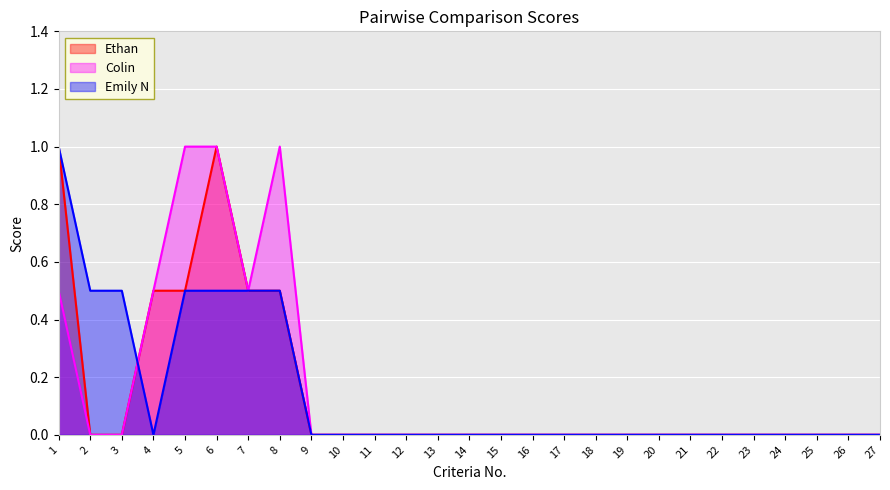

The Emily N series shows 0.6 at 18. True or false?

False